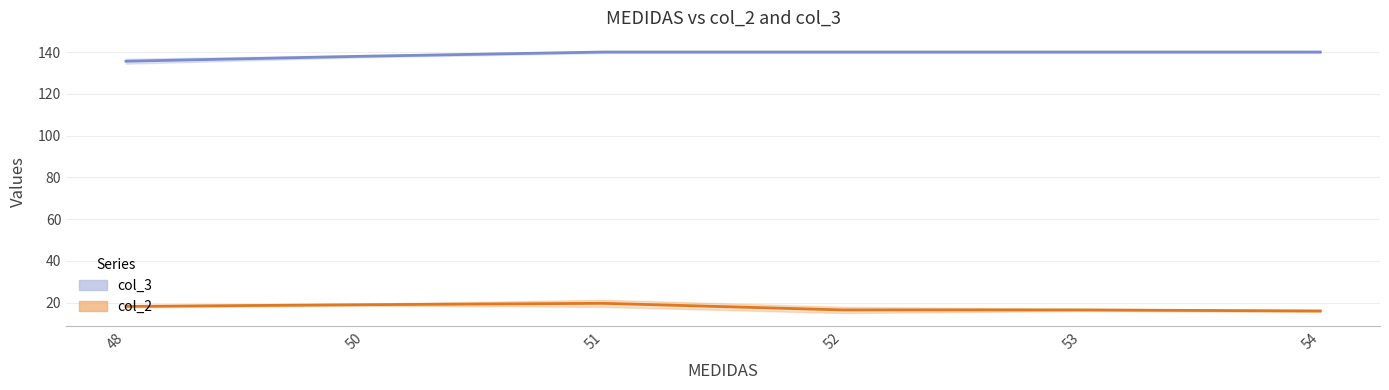

How many lines are shown in the chart?

2